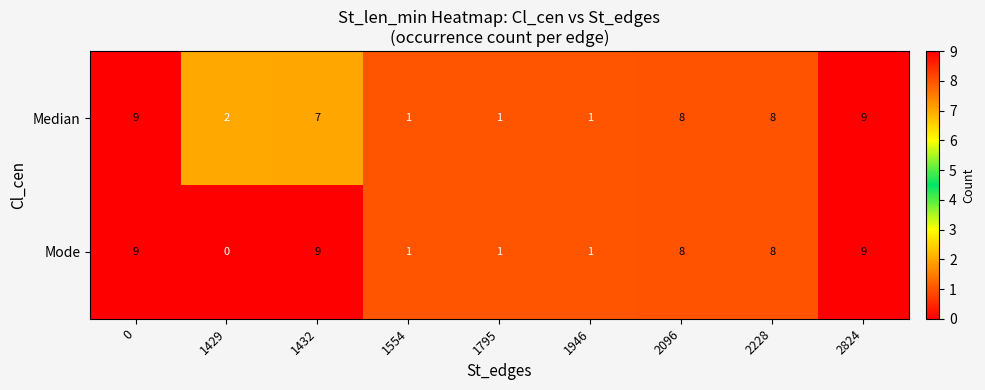

What is the difference between the maximum and minimum values in the Median series?

8